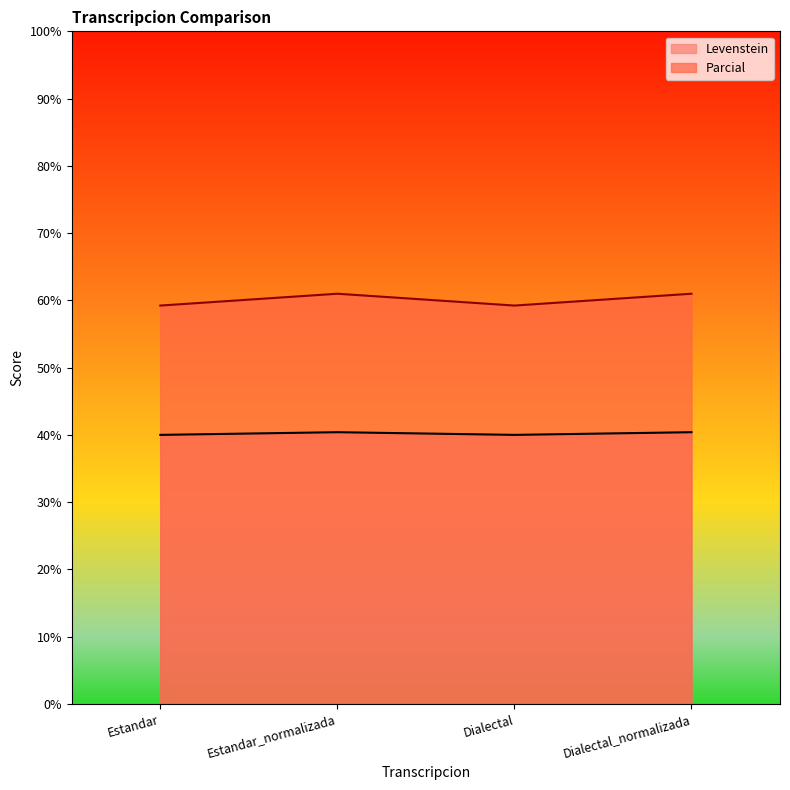

True or false: Parcial and Levenstein intersect in this chart.

False